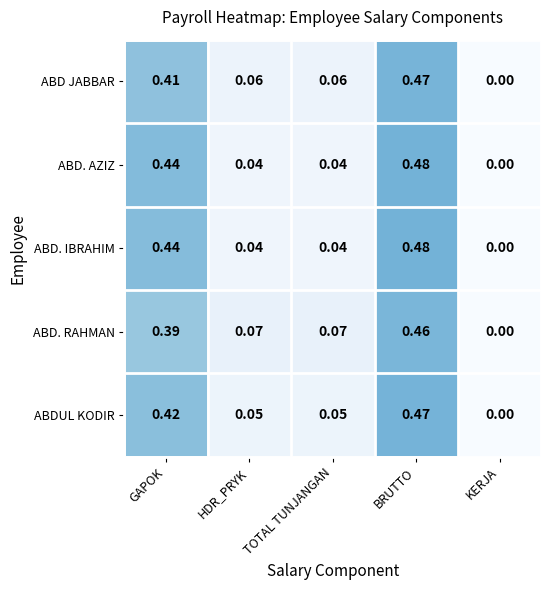

Which series changed the most between GAPOK and BRUTTO?

ABD. RAHMAN